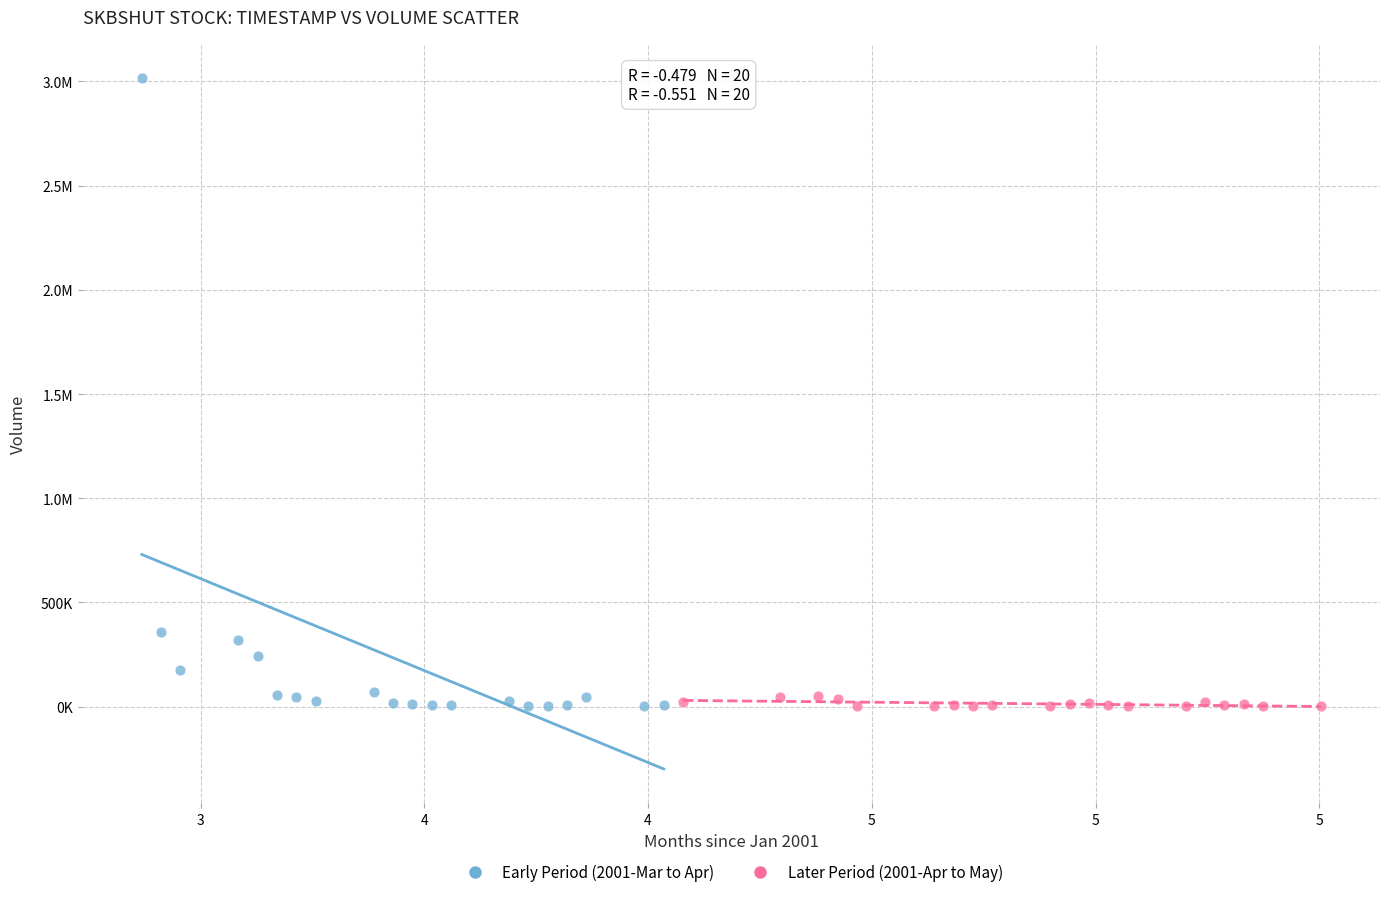

What are all the series names shown in the legend?

Early Period (2001-Mar to Apr), Later Period (2001-Apr to May)